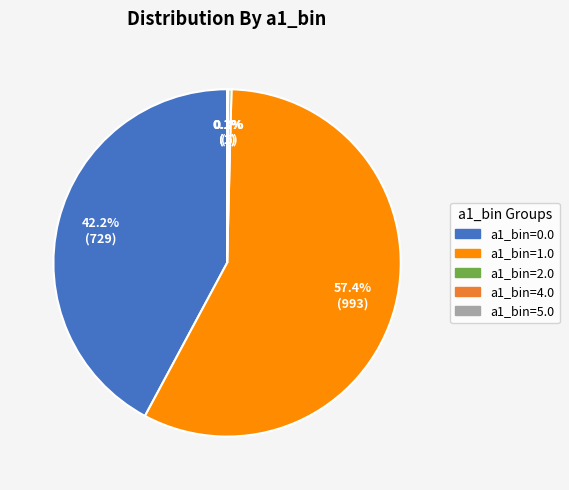

Which has a higher value, a1_bin=2.0 or a1_bin=0.0?

a1_bin=0.0